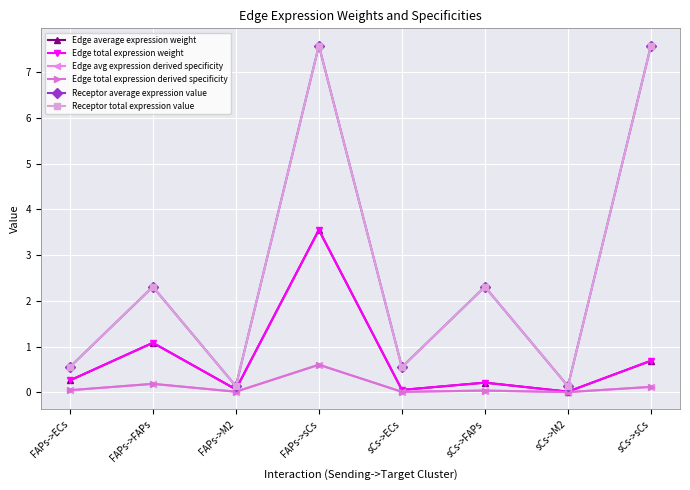

What is the sum of all Edge total expression derived specificity values?

1.0